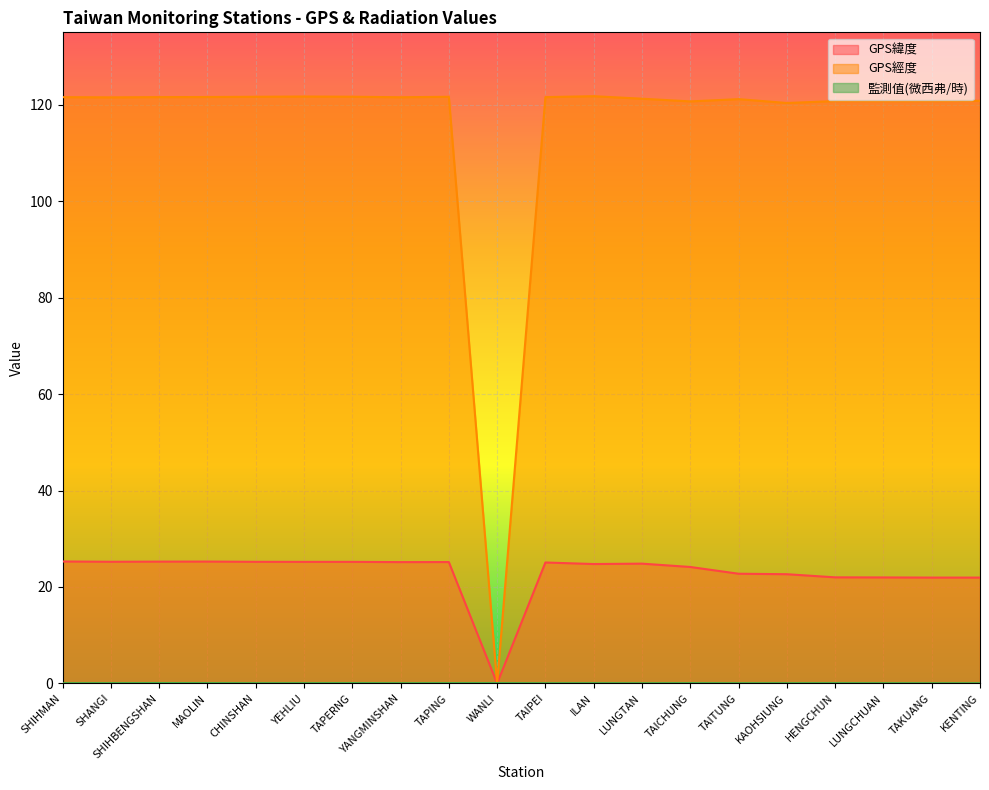

What is the spread (max minus min) of values at TAPING?

121.6